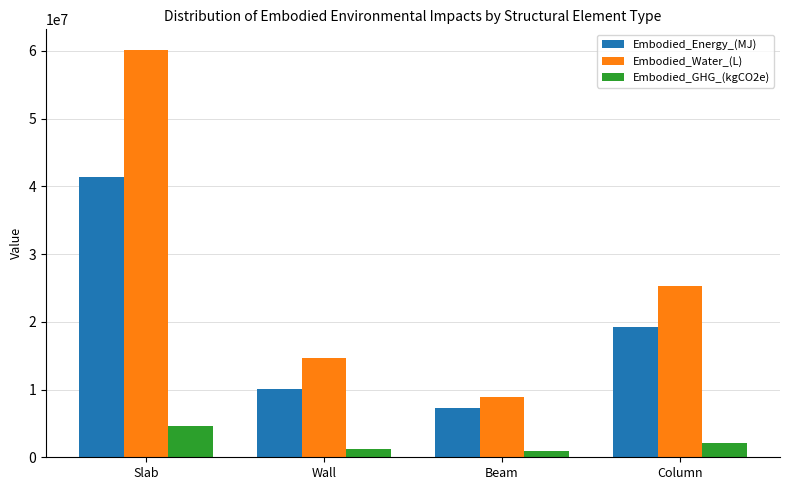

How many values in the Embodied_Water_(L) series exceed 25271734?

2